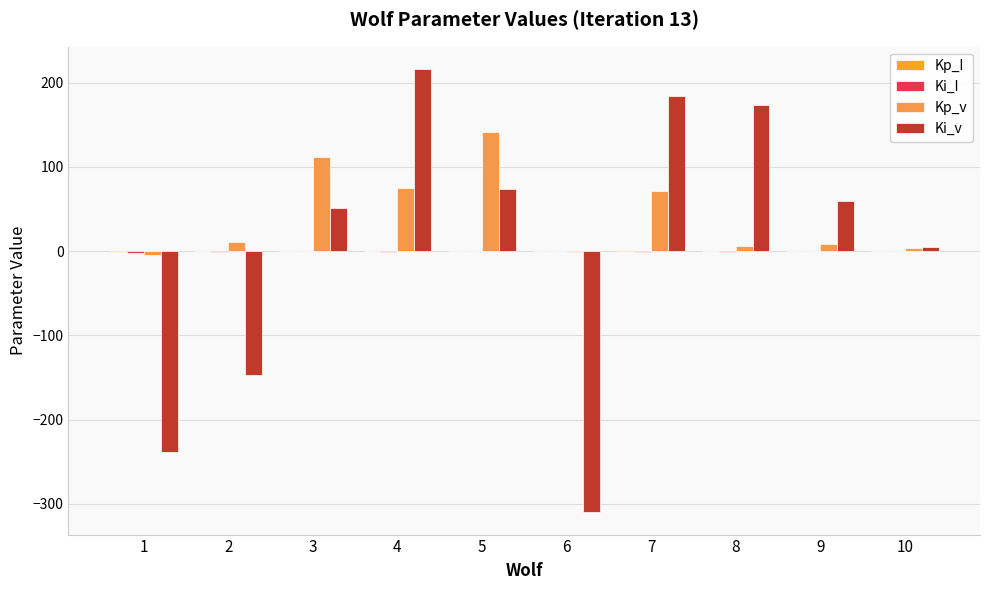

The value of Ki_v at 8 is 173.5. True or false?

True